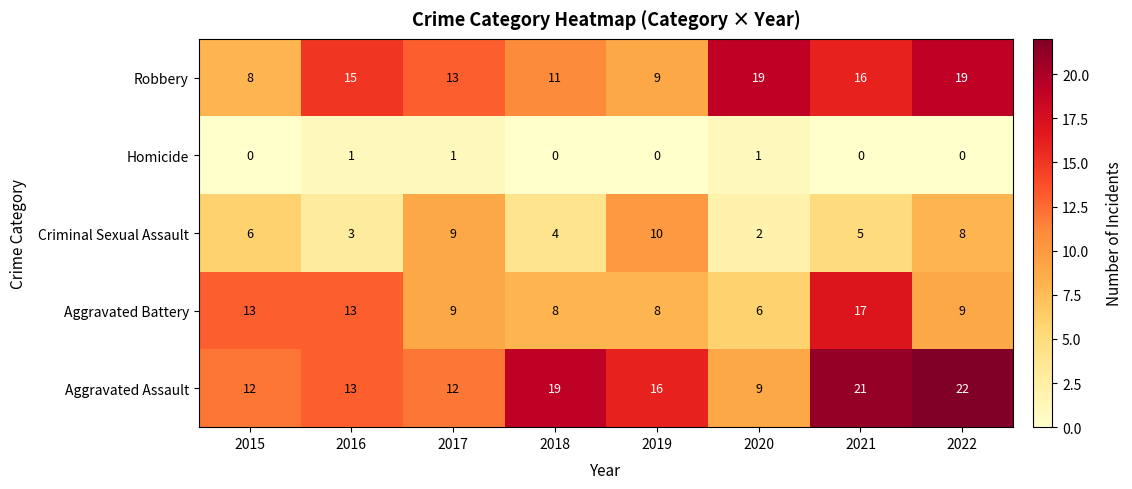

What is the difference between the second highest and second lowest values in the Criminal Sexual Assault series?

6